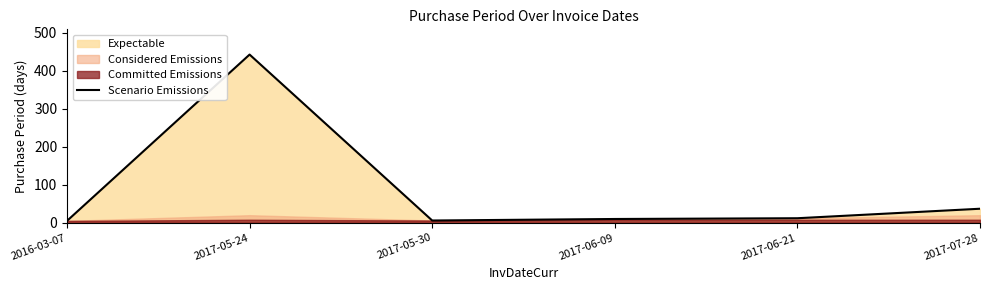

The Scenario Emissions series shows 443 at 2017-05-24. True or false?

True